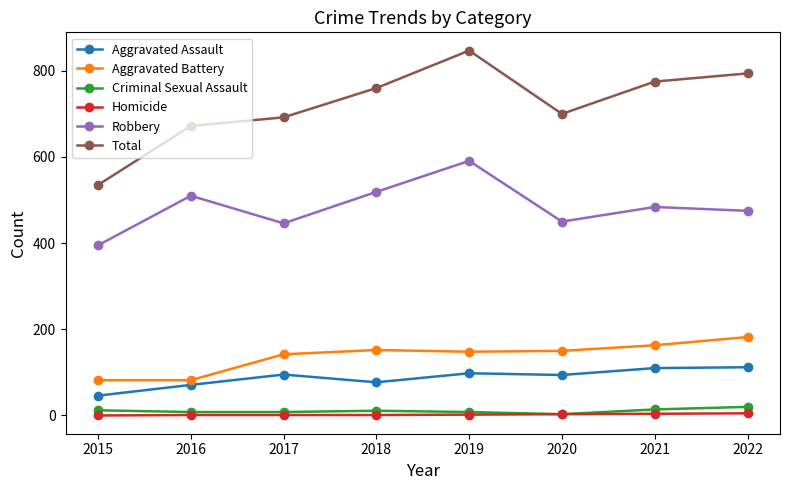

Where is the first local maximum for Robbery?

2016